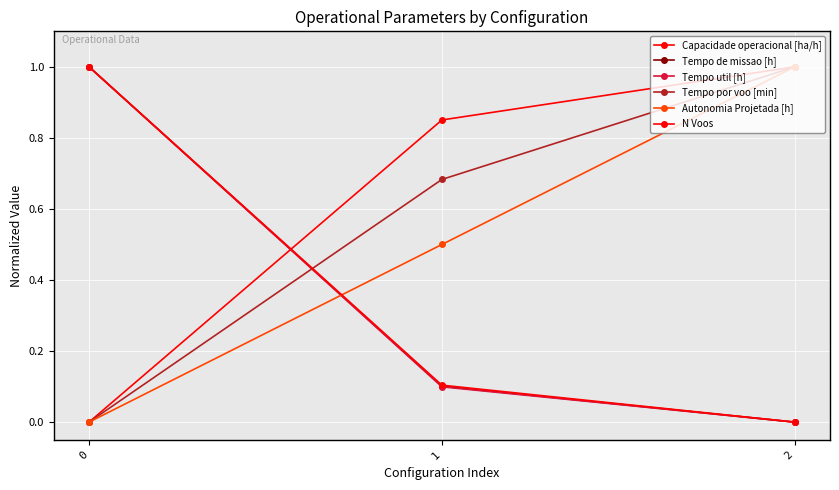

Reading left to right, extract all data points from this chart.

Capacidade operacional [ha/h]: 0.0	0.9	1.0
Tempo de missao [h]: 1.0	0.1	0.0
Tempo util [h]: 1.0	0.1	0.0
Tempo por voo [min]: 0.0	0.7	1.0
Autonomia Projetada [h]: 0.0	0.5	1.0
N Voos: 1.0	0.1	0.0